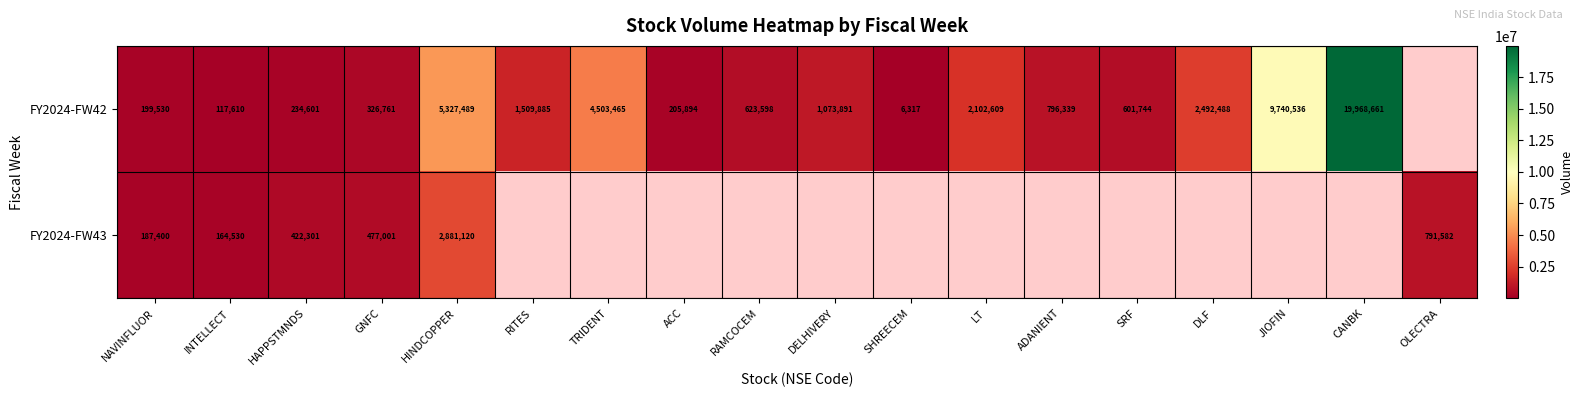

At how many categories does at least one series exceed 16488003?

1